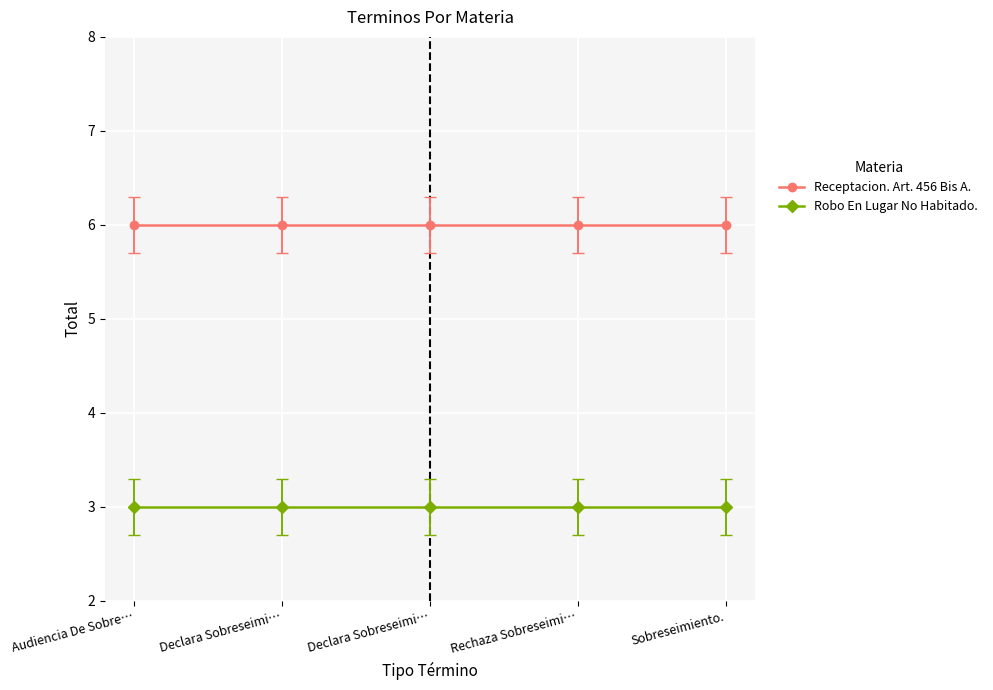

Which series has the widest spread of values?

Receptacion. Art. 456 Bis A.